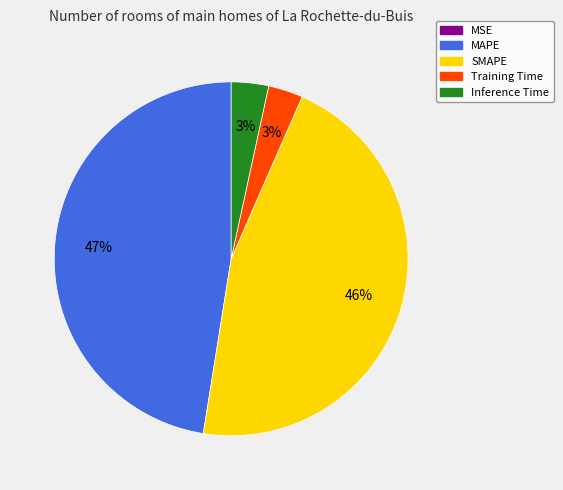

Does SMAPE account for over 50% of the chart?

No